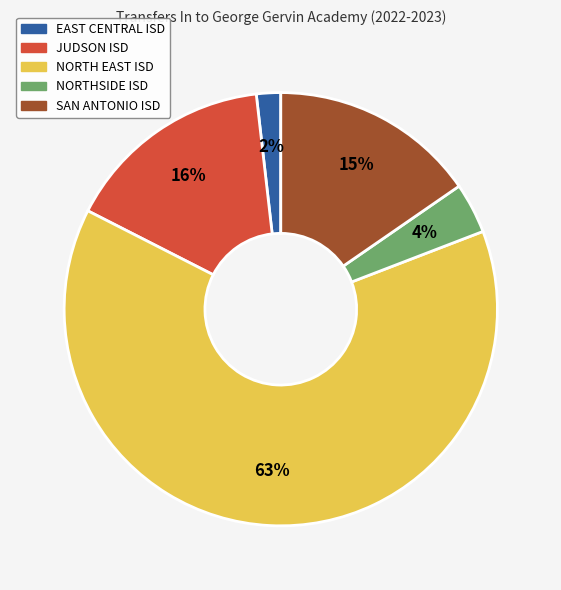

How many slices are in this pie chart?

5